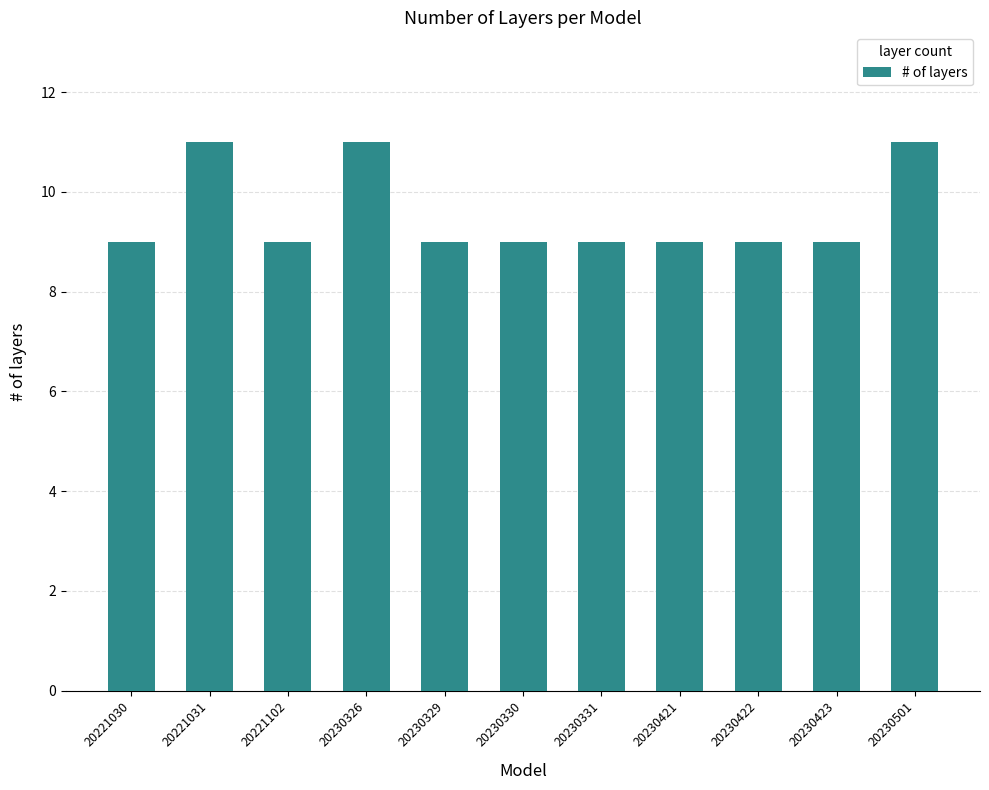

How many bars are there in total?

11